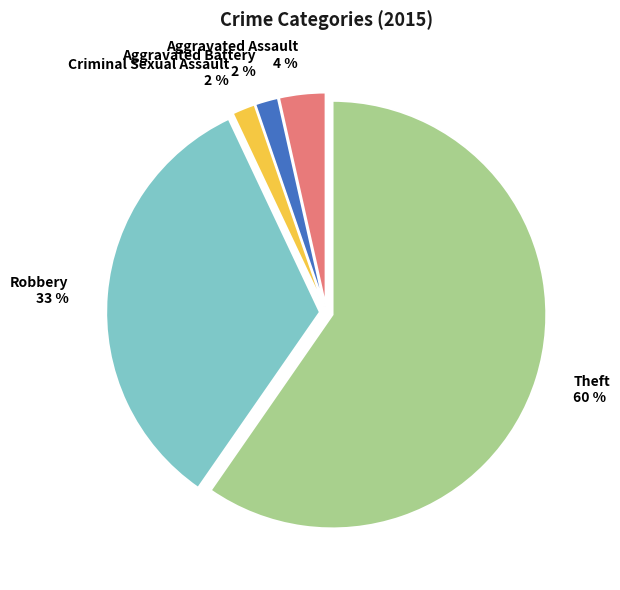

Is the sum of Robbery and Aggravated Assault greater than half?

No